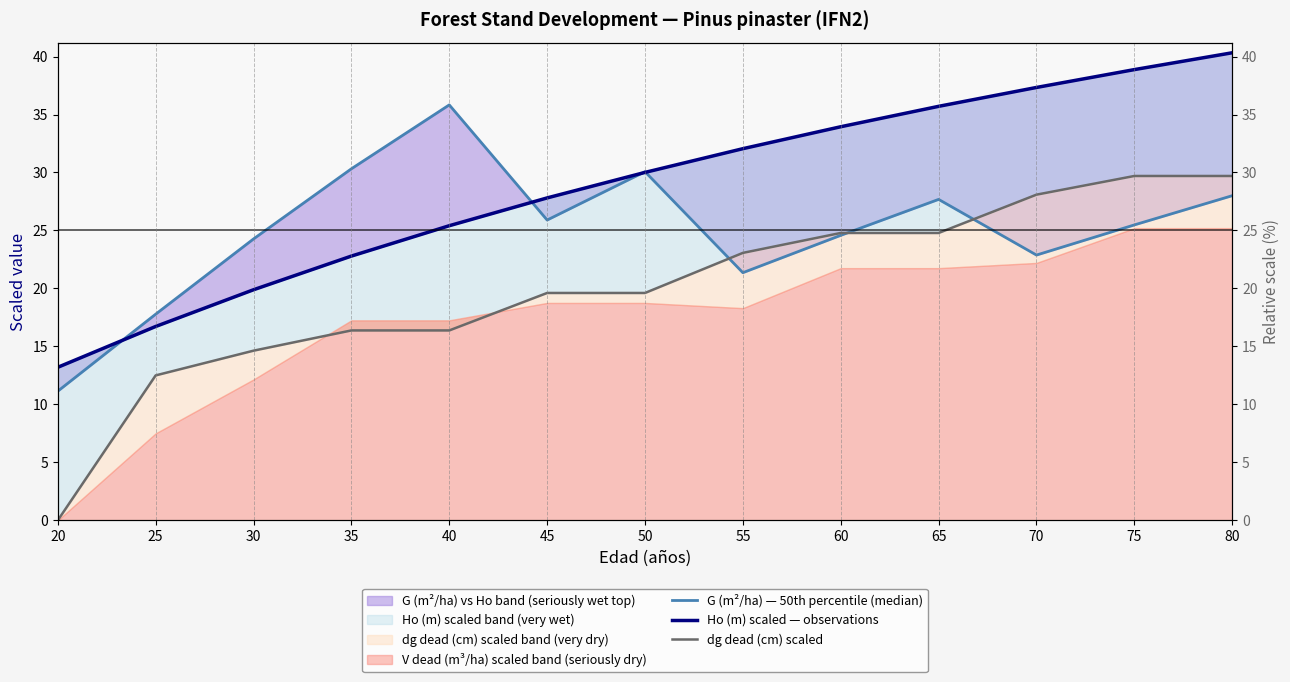

How many values in the Ho (m) scaled — observations series are below 30?

6